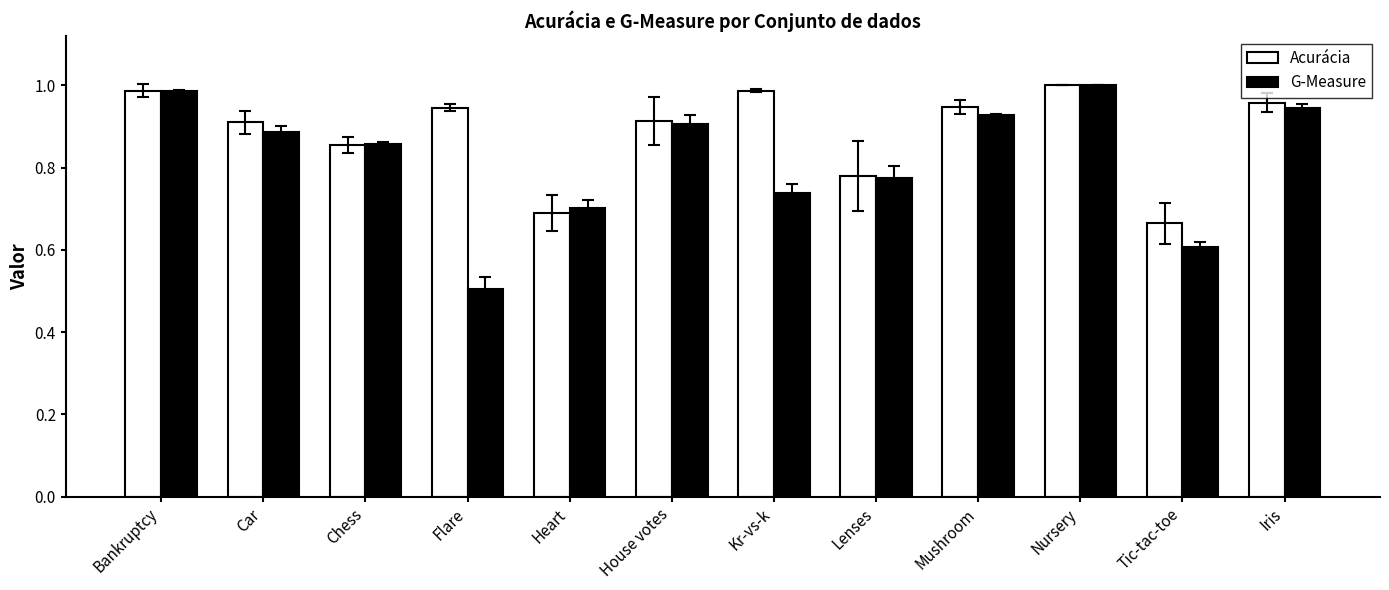

At which category is the sum across all series the highest?

Nursery